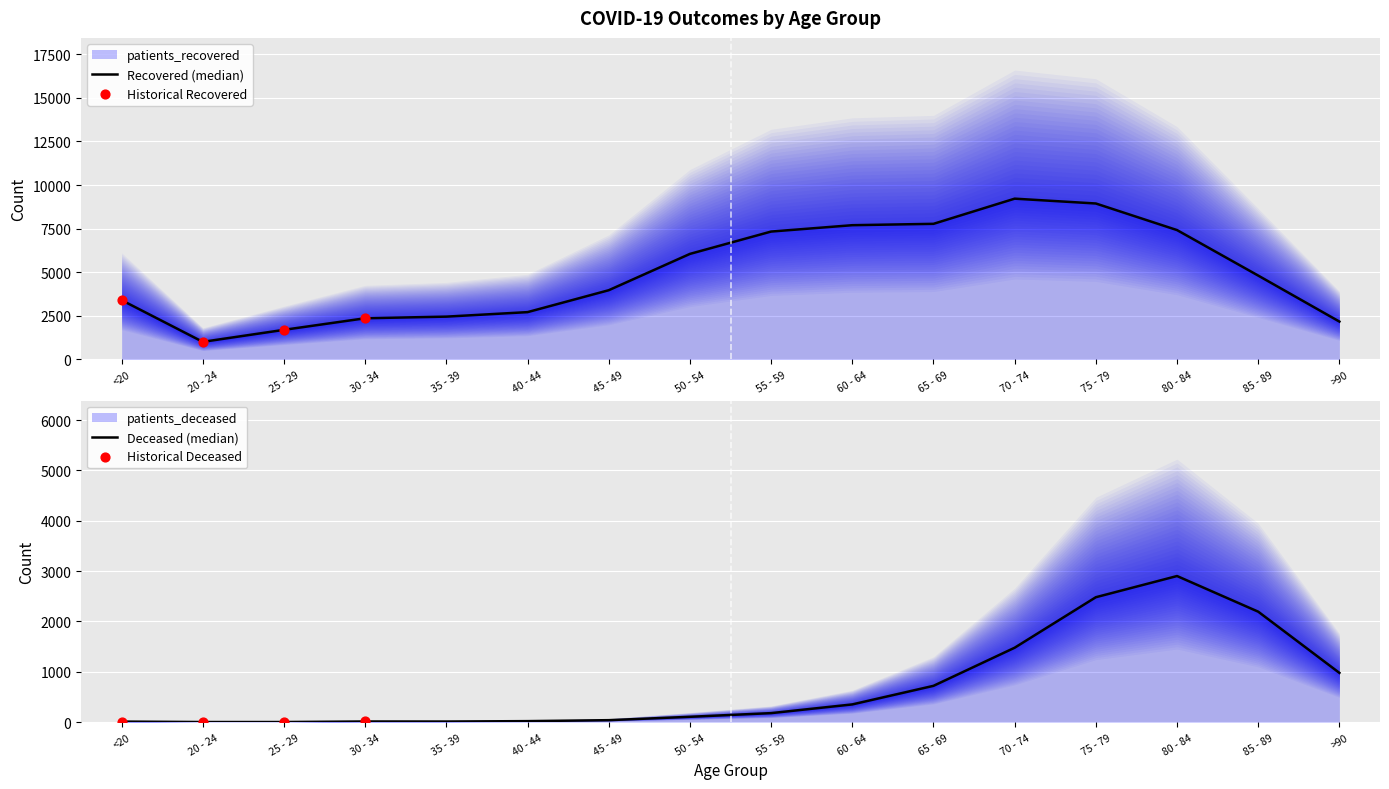

At how many categories does at least one series exceed 8772?

2